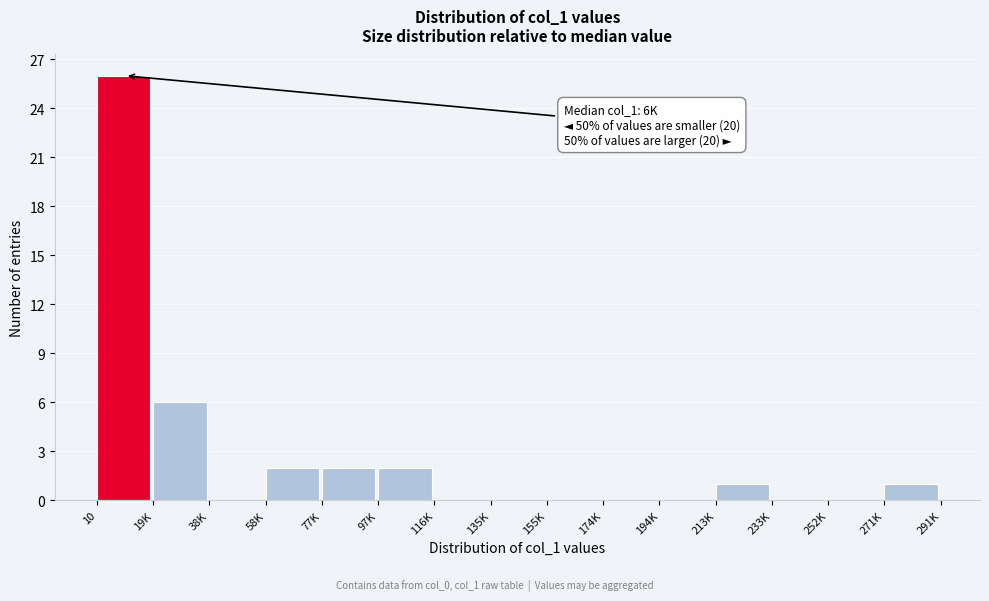

Reading right to left, extract all data points from this chart.

271K=1	252K=0	233K=0	213K=1	194K=0	174K=0	155K=0	135K=0	116K=0	97K=2	77K=2	58K=2	38K=0	19K=6	10=26